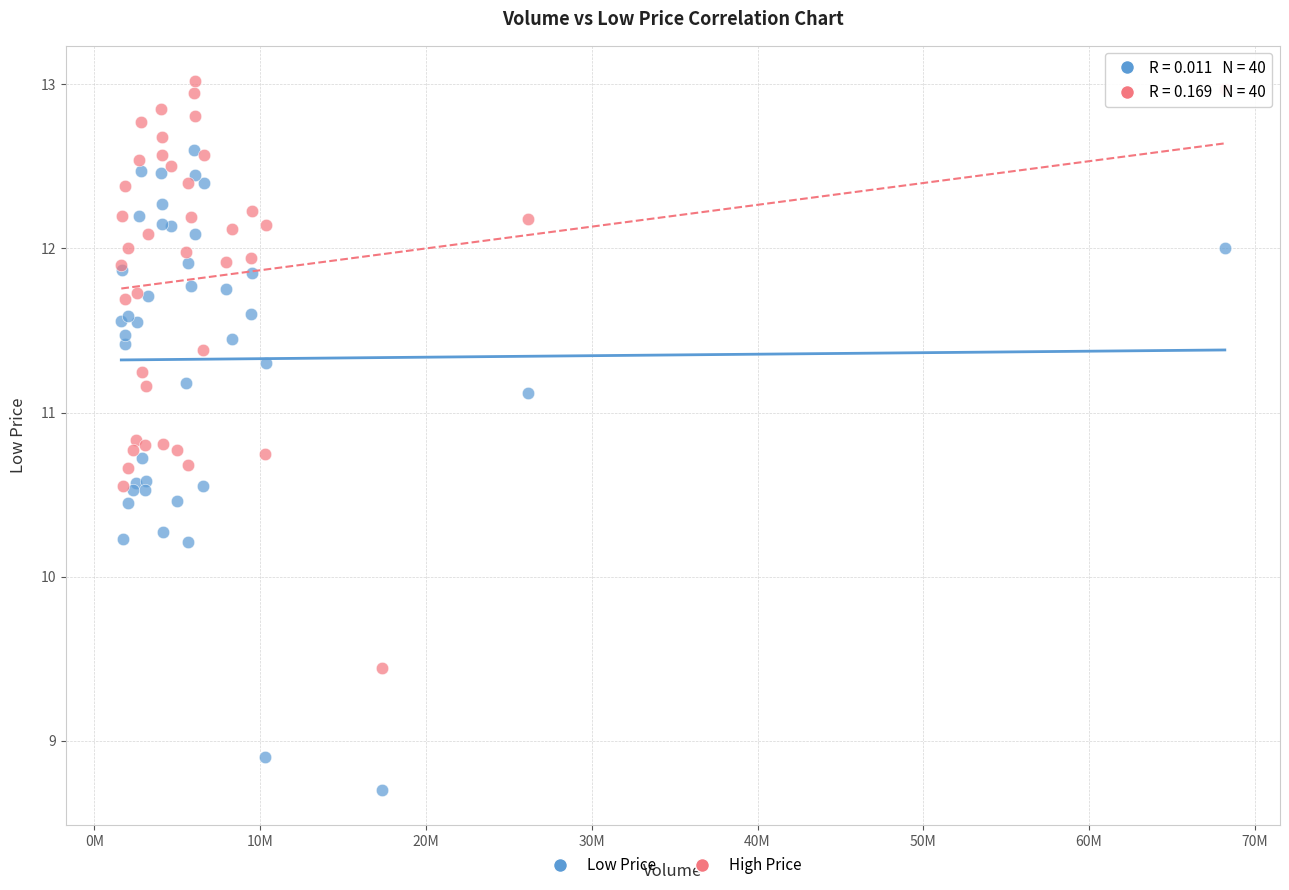

What are all the series names shown in the legend?

Low Price, High Price